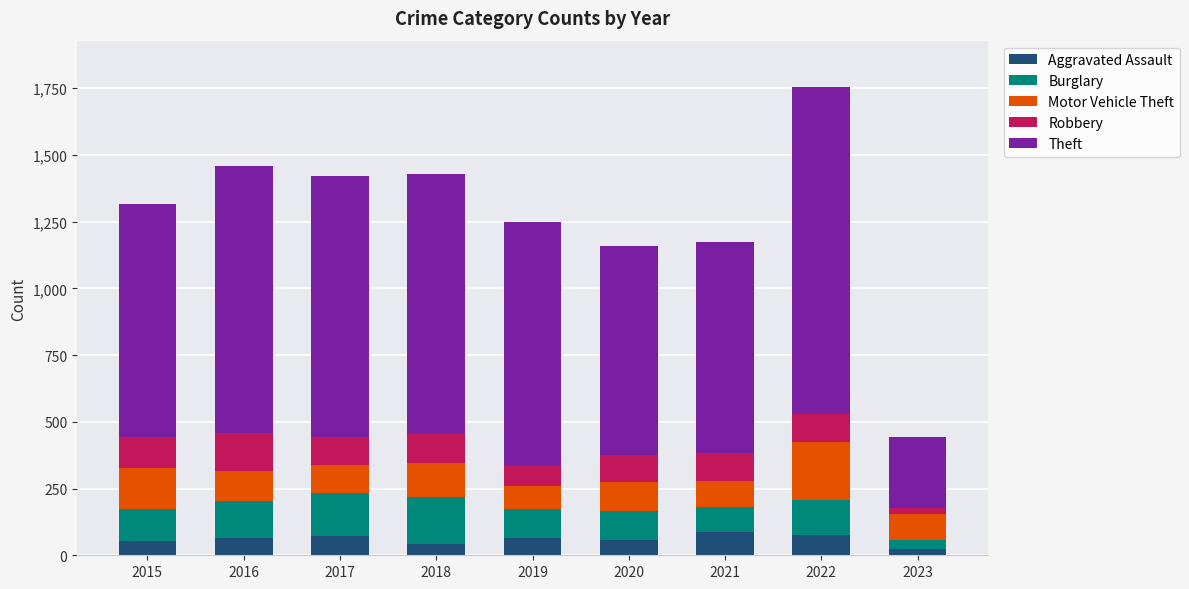

What is the highest value of the Aggravated Assault series?

86